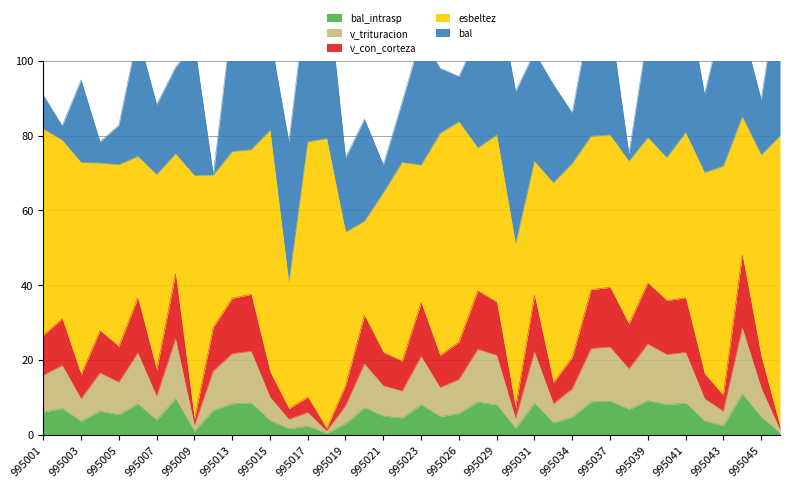

Does the chart have visible grid lines?

Yes